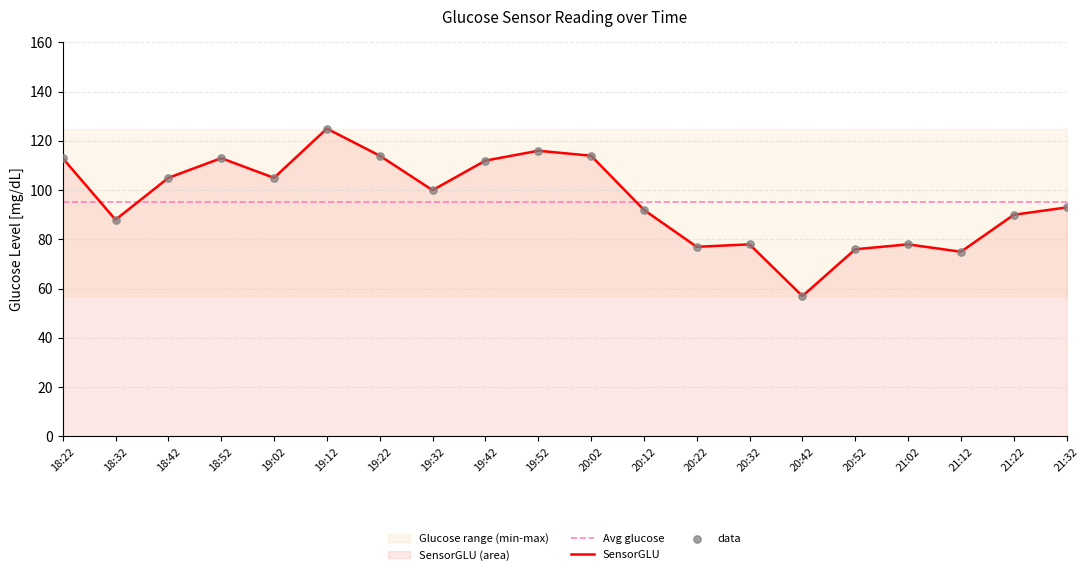

Which series contains the lowest Y value?

SensorGLU